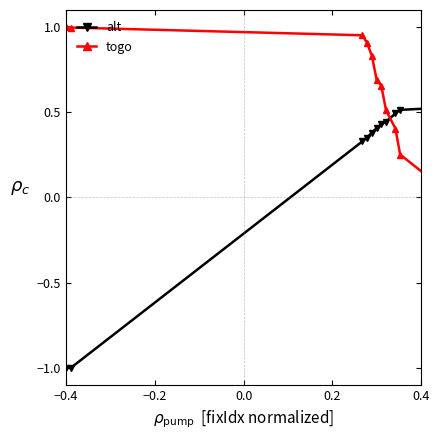

What is the lowest value of the togo series?

-1.0